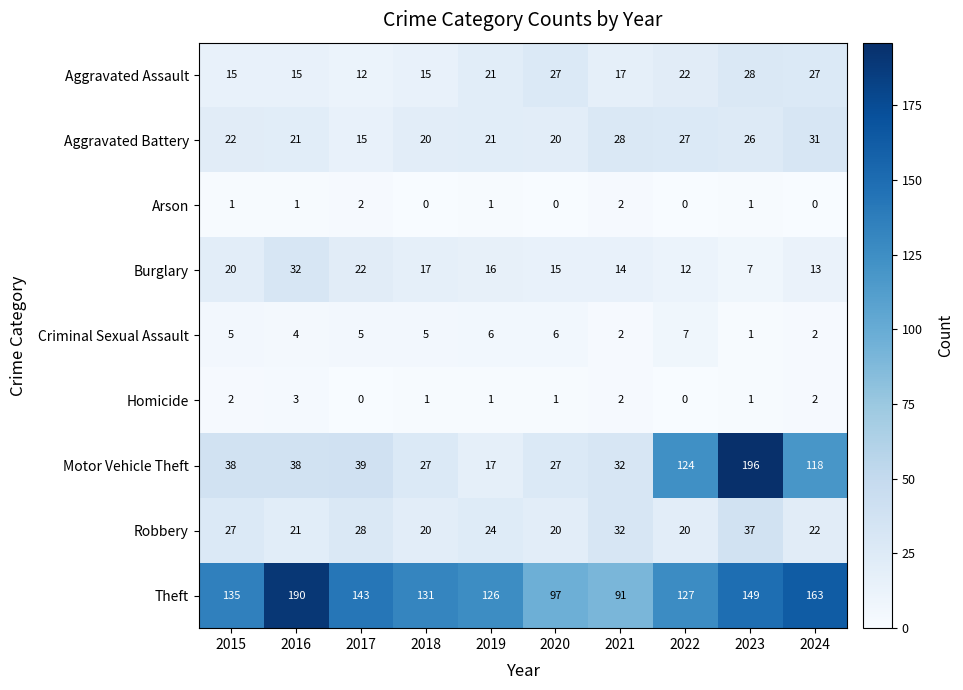

Which series has the largest total across all categories?

Theft